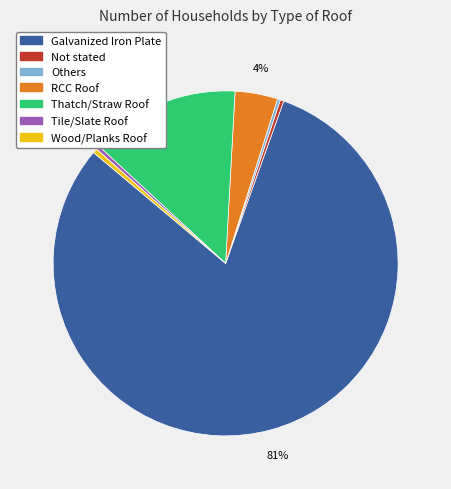

Does Tile/Slate Roof represent more than half of the total?

No